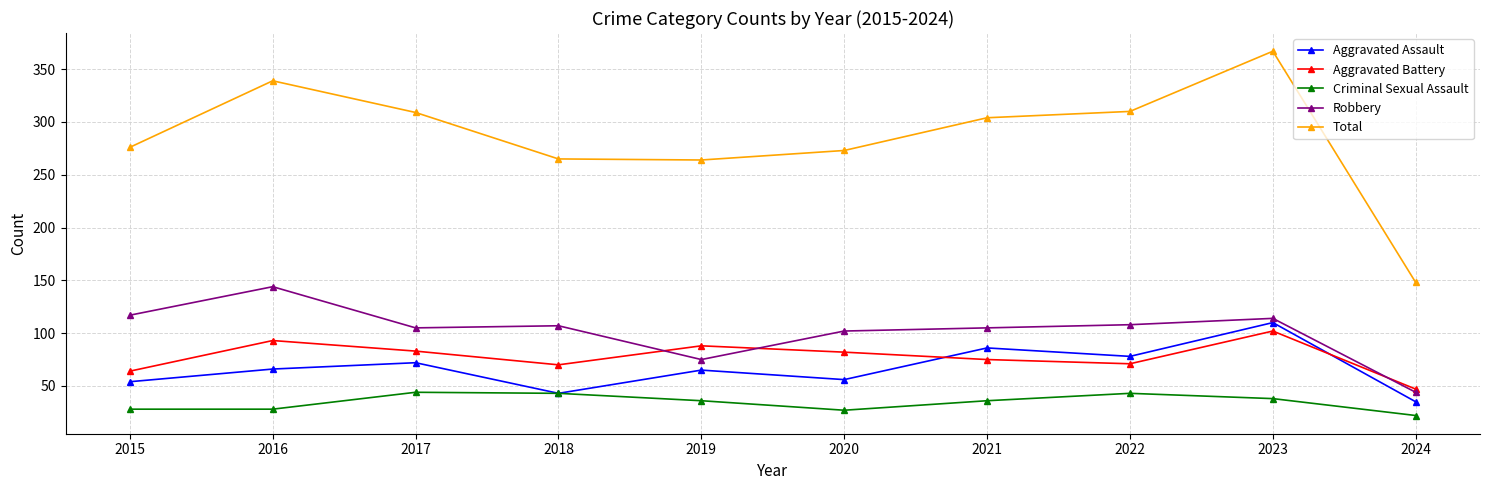

The Total series shows 200 at 2017. True or false?

False